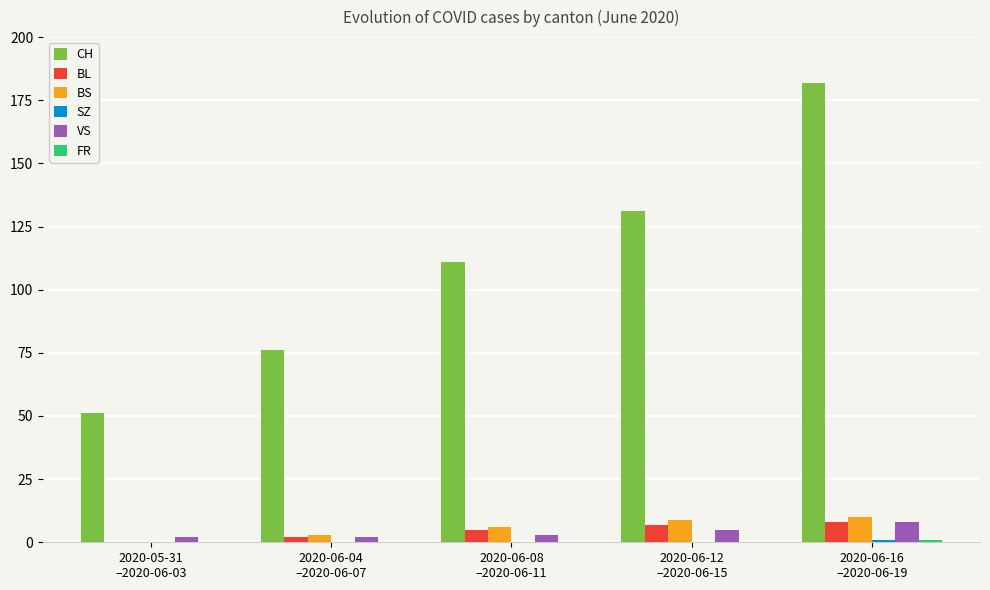

What is the sum of all VS values?

20